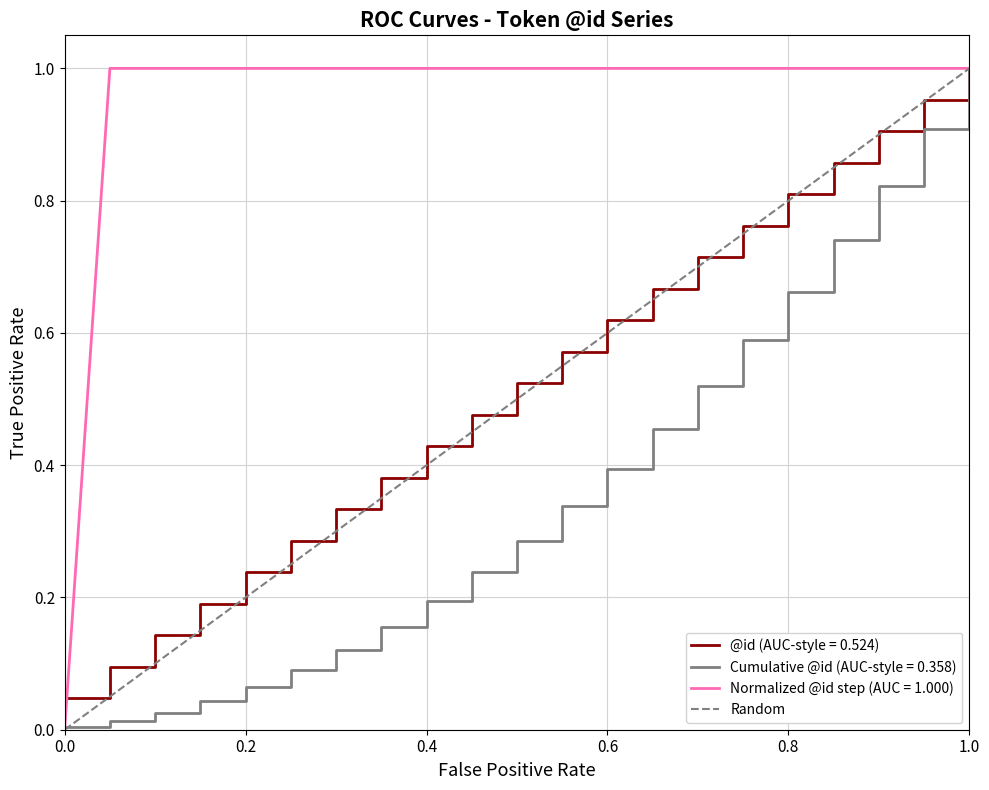

The @id (AUC-style = 0.524) series shows 0.8 at 0.8. True or false?

True